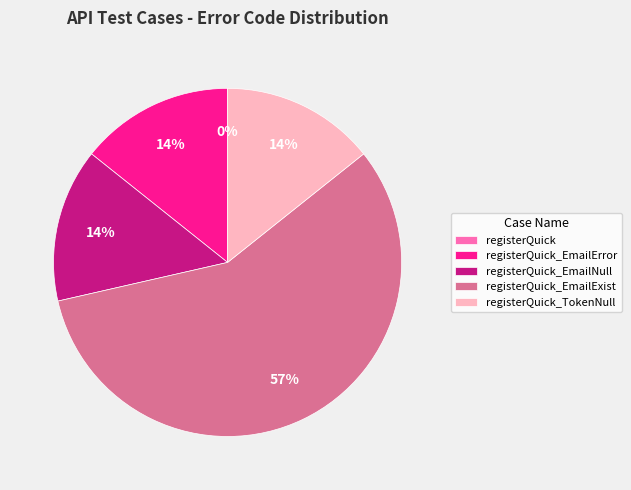

To the nearest percent, what is the average slice percentage?

20%